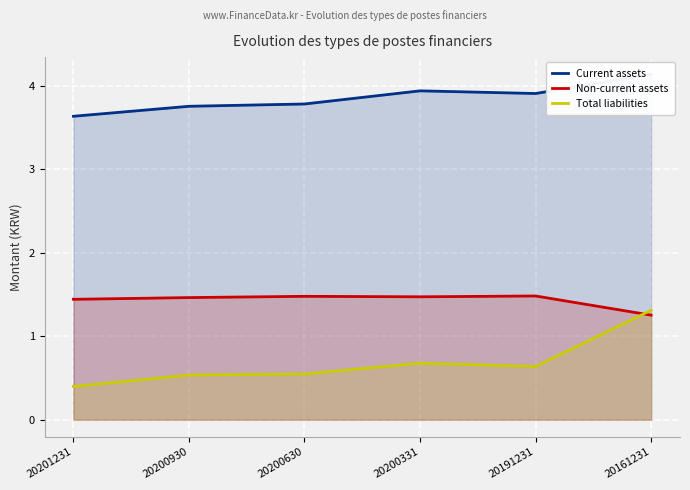

What is the sum of all Current assets values?

23.2